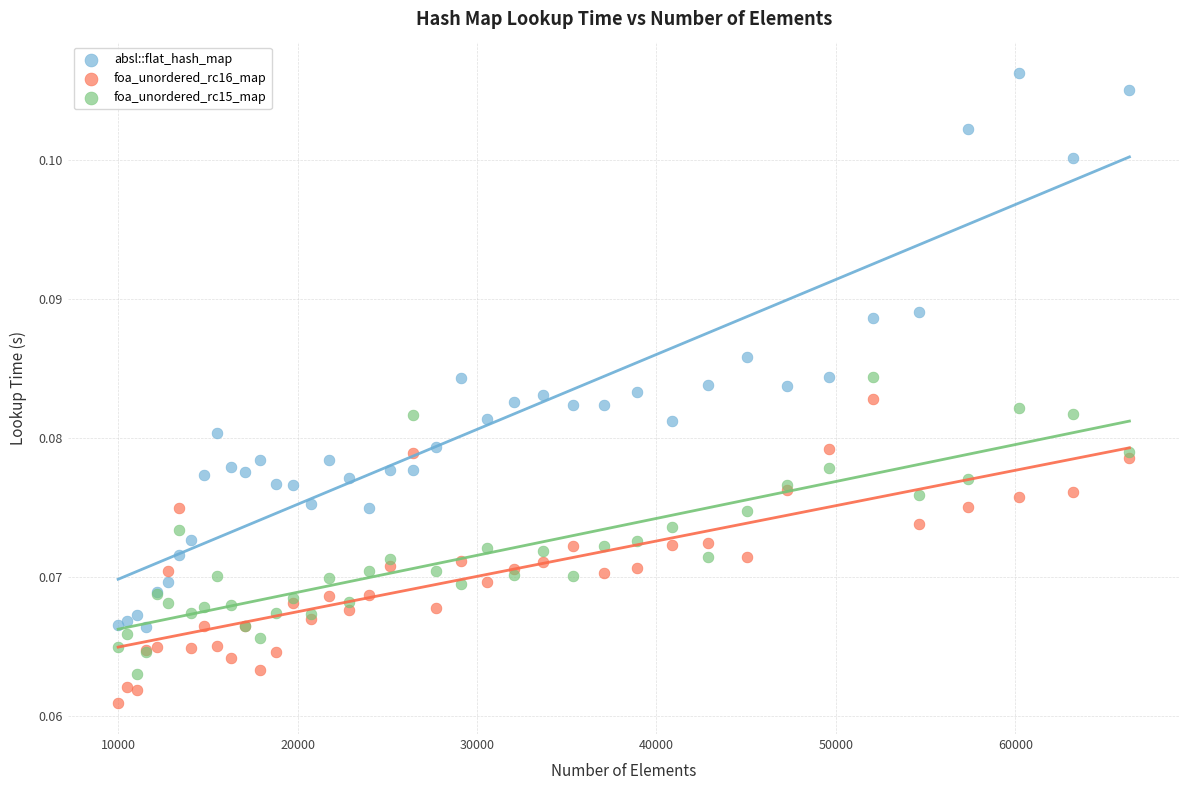

What is the X range (max minus min) for the scatter plot?

56358.0